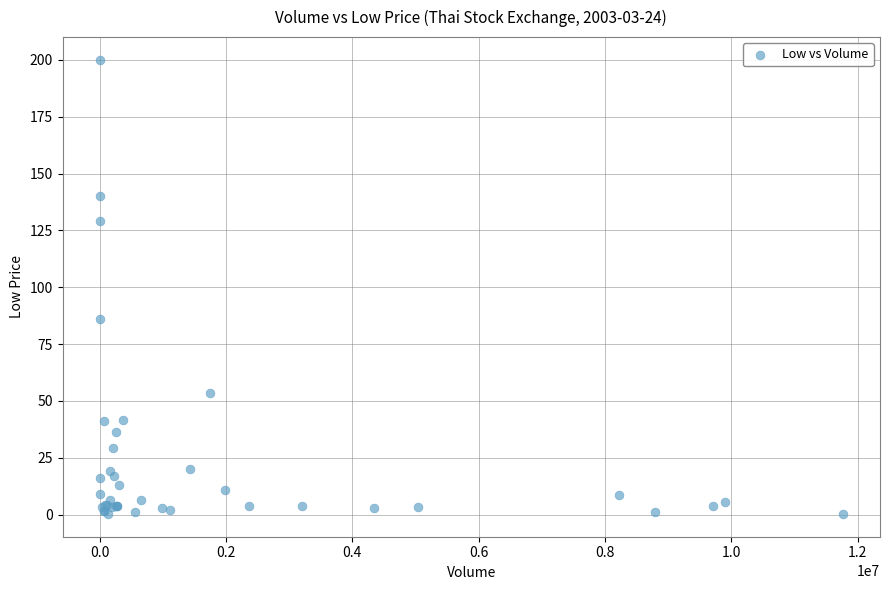

What Y value in the scatter plot is closest to 100?

86.0